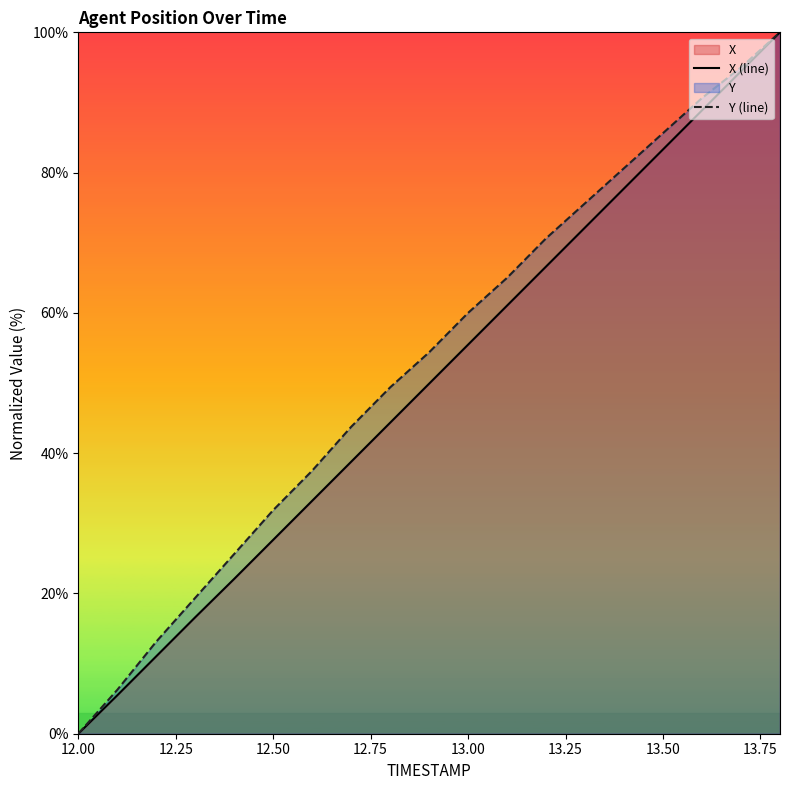

How many lines are shown in the chart?

2